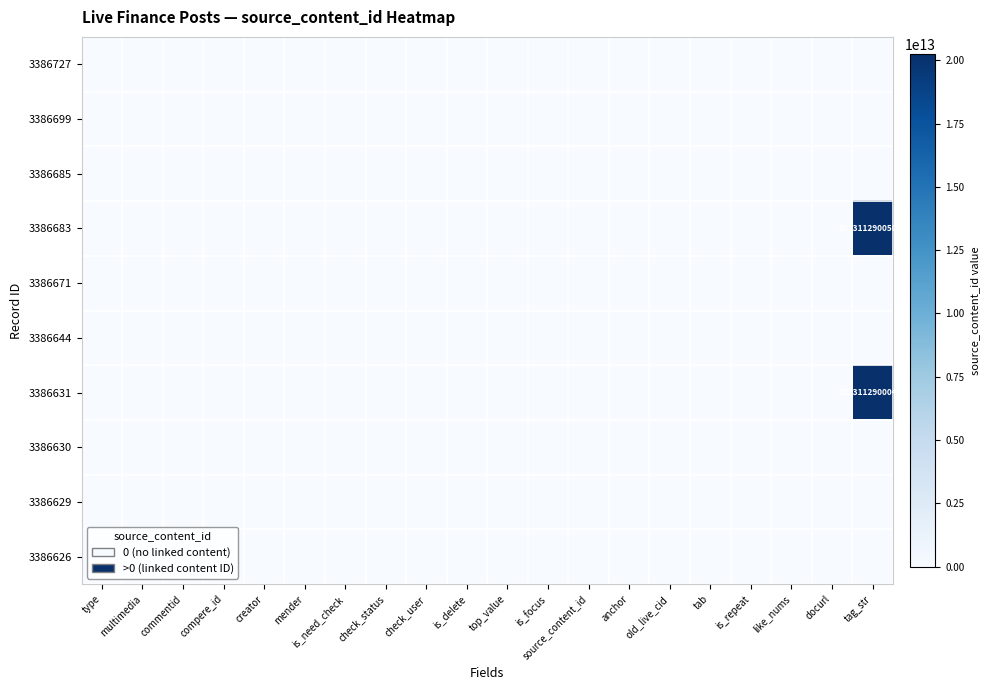

Rank the series by their maximum value, from lowest to highest.

3386727, 3386699, 3386685, 3386671, 3386644, 3386630, 3386629, 3386626, 3386631, 3386683